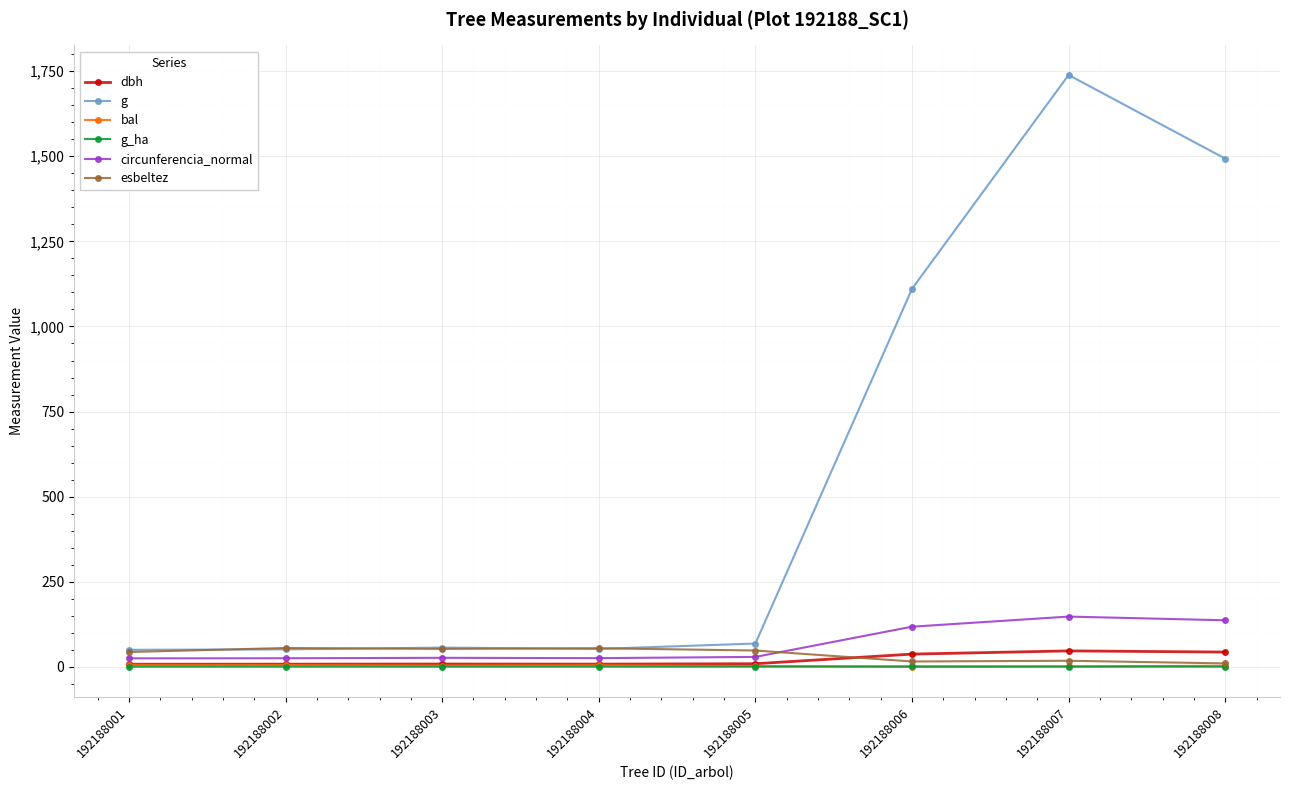

Is it true that g equals 68.7 at 192188005?

True